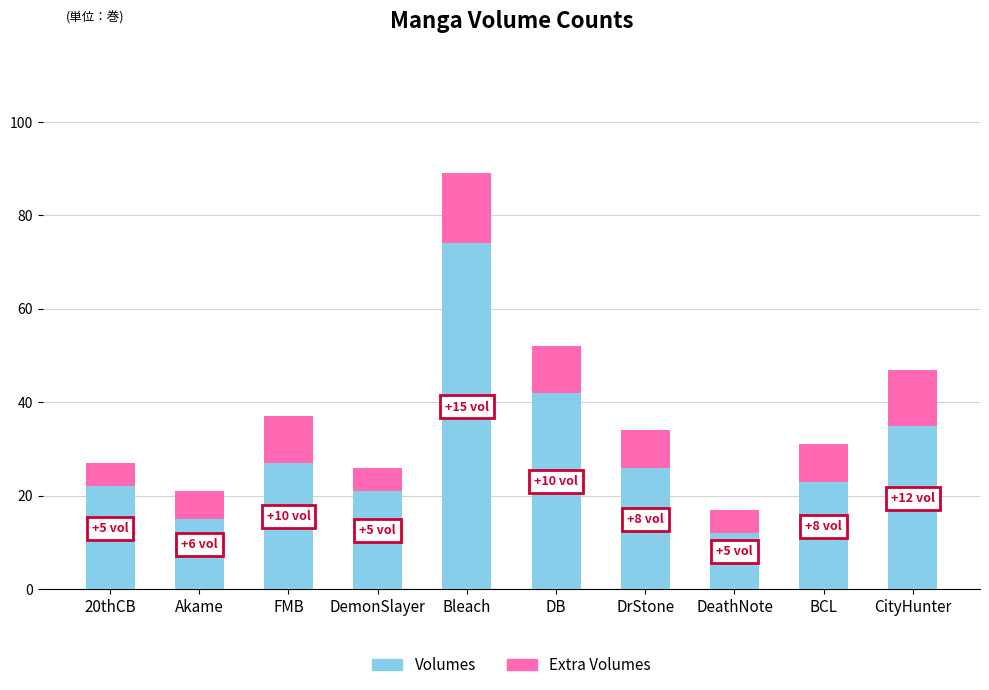

What is the difference between the Volumes values at DemonSlayer and DeathNote?

9